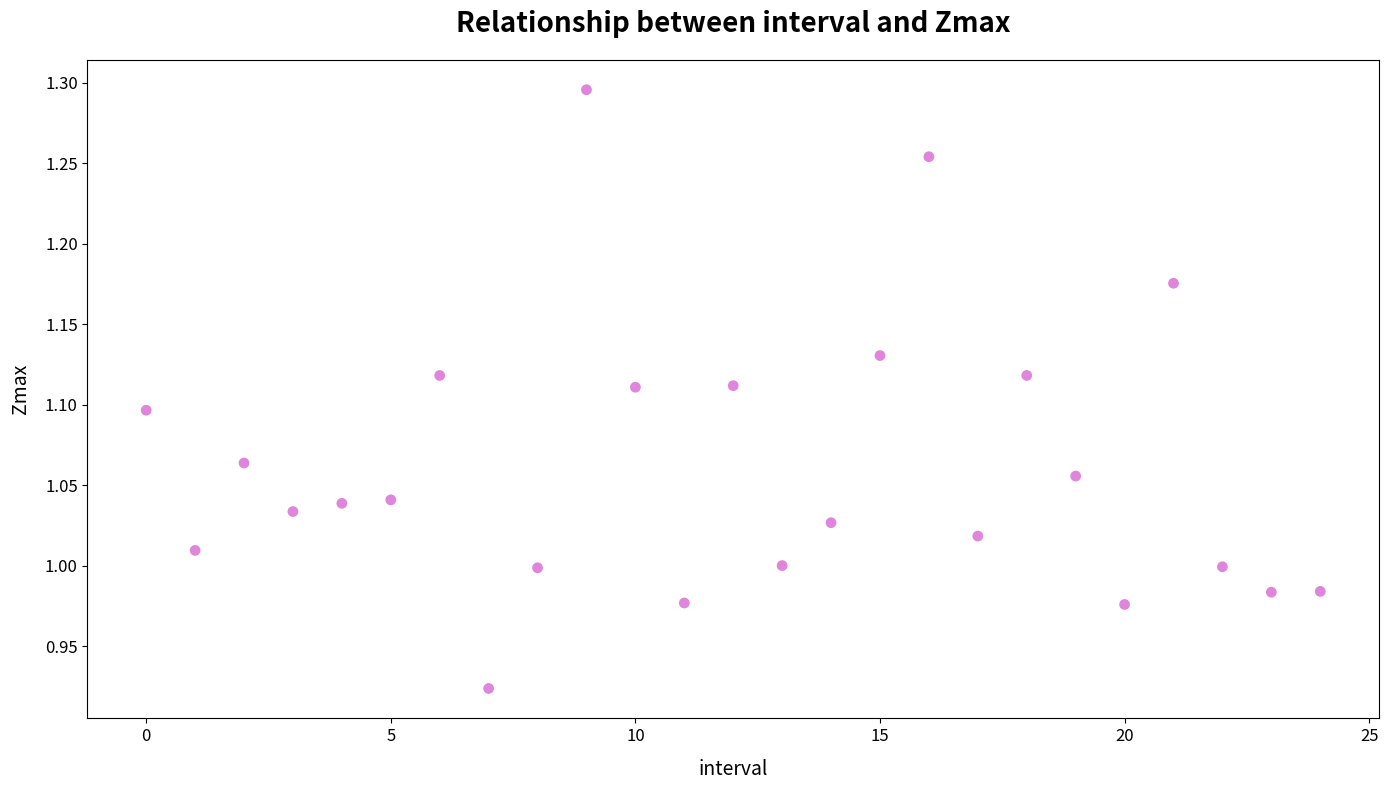

What is the range of Y values (max minus min)?

0.4